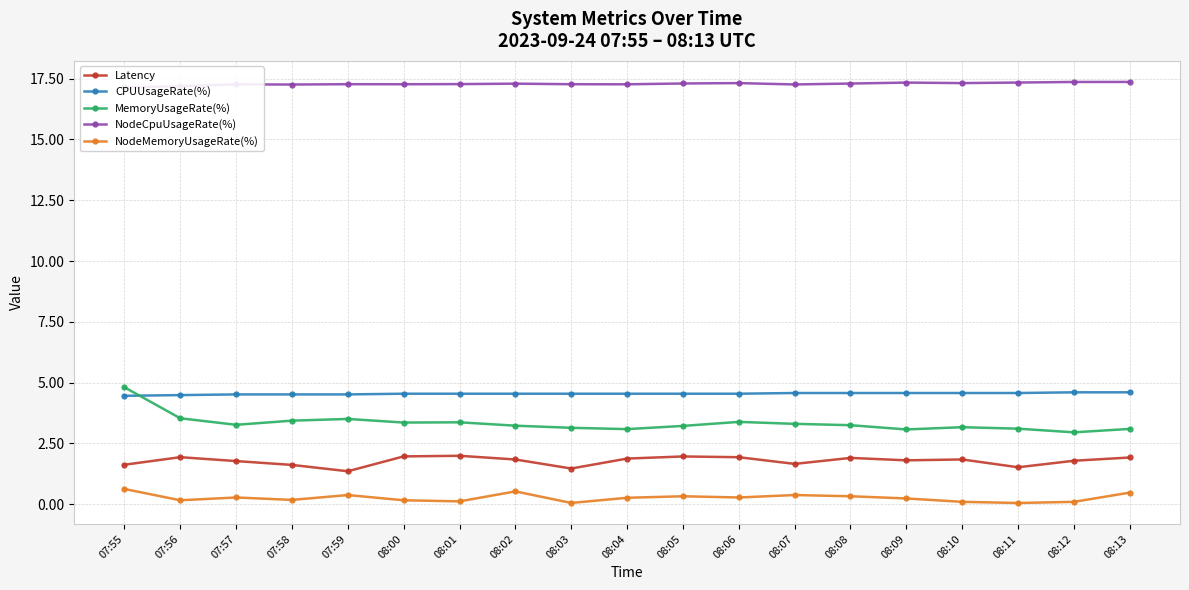

How many data points does each series have?

19